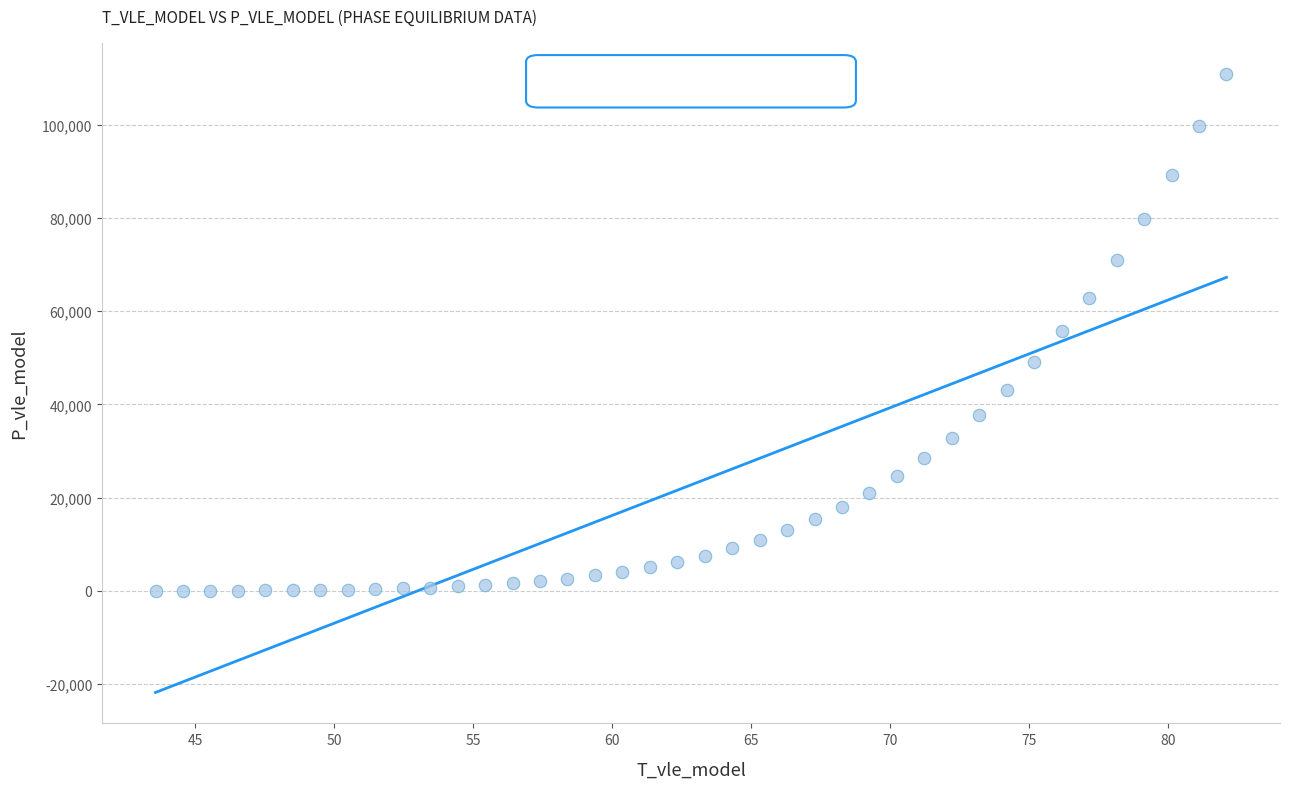

What is the range of Y values (max minus min)?

110909.3